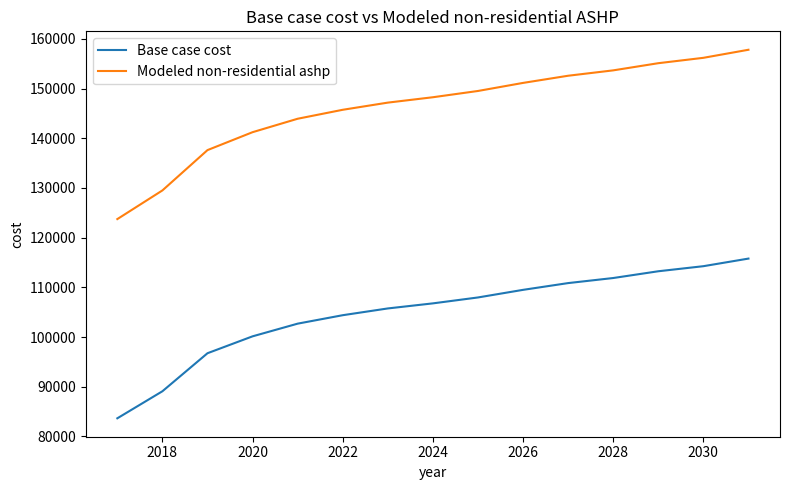

What is the greatest value displayed?

157796.9